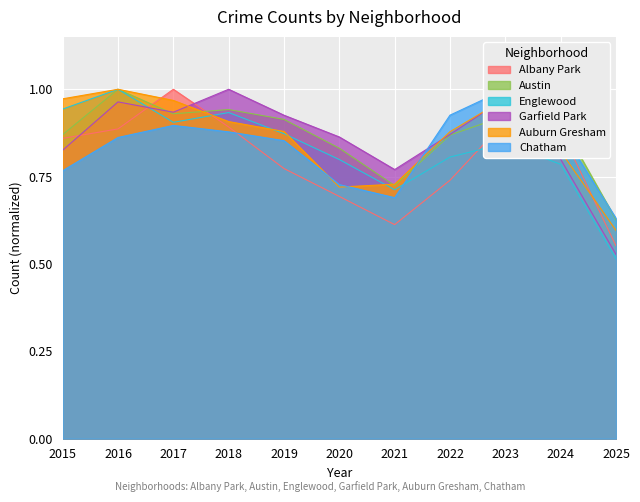

What are all the series names shown in the legend?

Albany Park, Austin, Englewood, Garfield Park, Auburn Gresham, Chatham